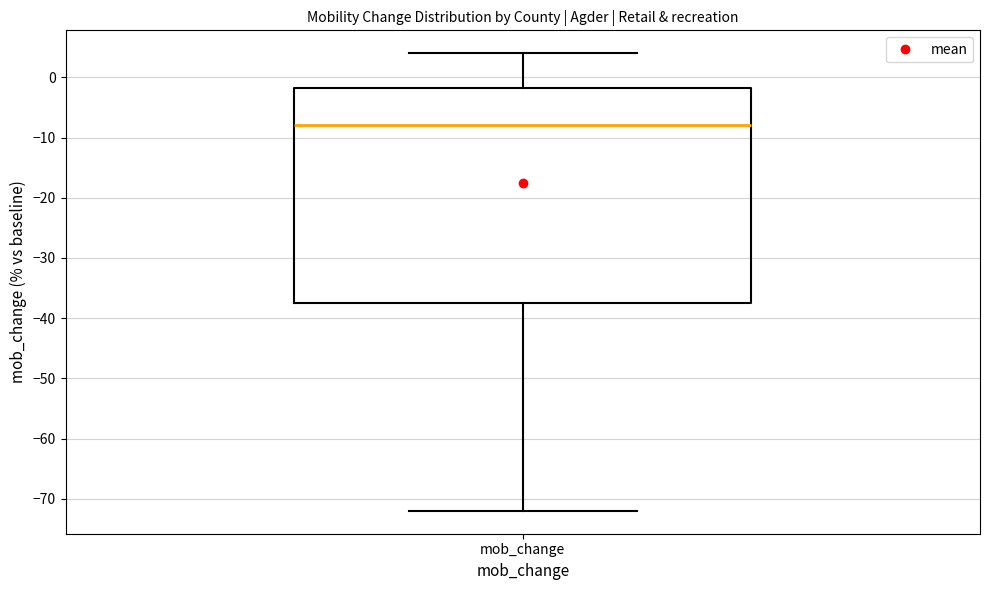

Where does the median line of the box for mob_change sit on the y-axis? The values are not printed on the chart, so give them approximately, as read against the axis.

-8